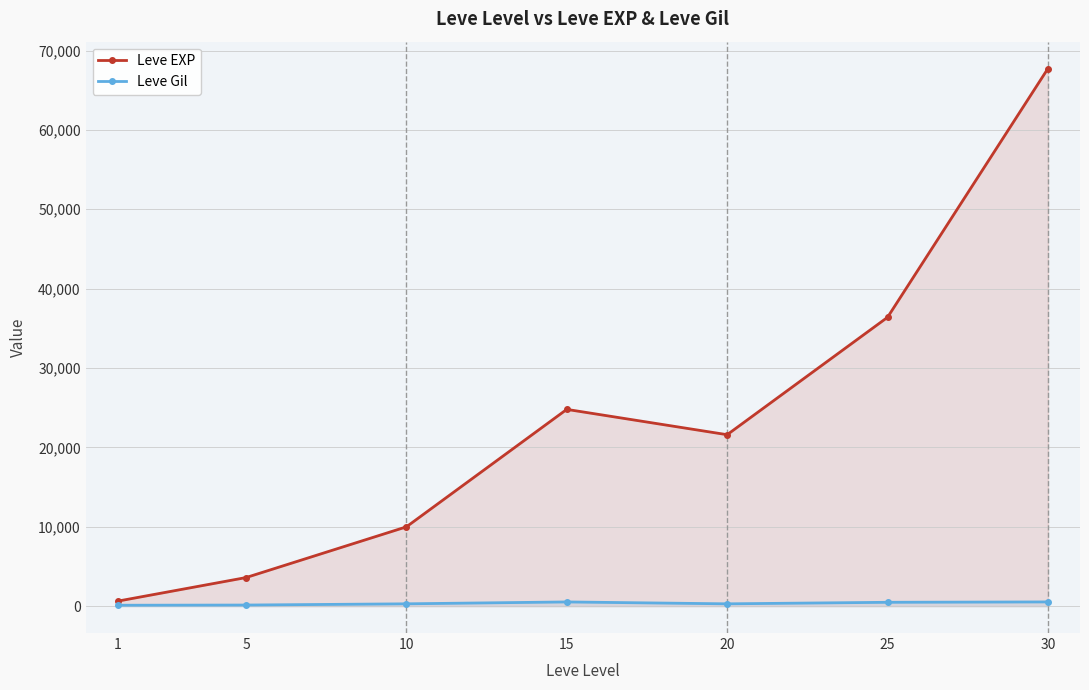

Rank the series at 15 from highest to lowest value.

Leve EXP, Leve Gil